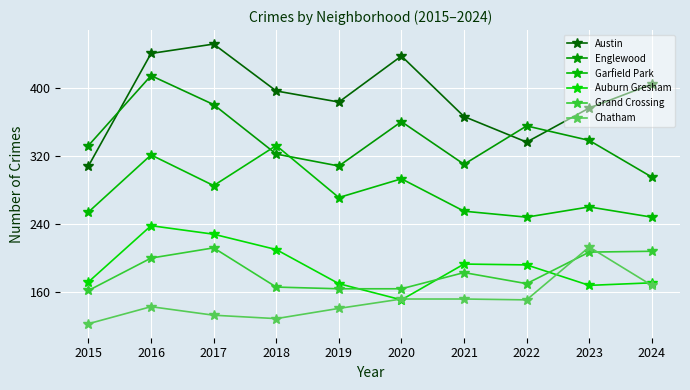

What is the value of the Garfield Park point at the 1st from the left?

254